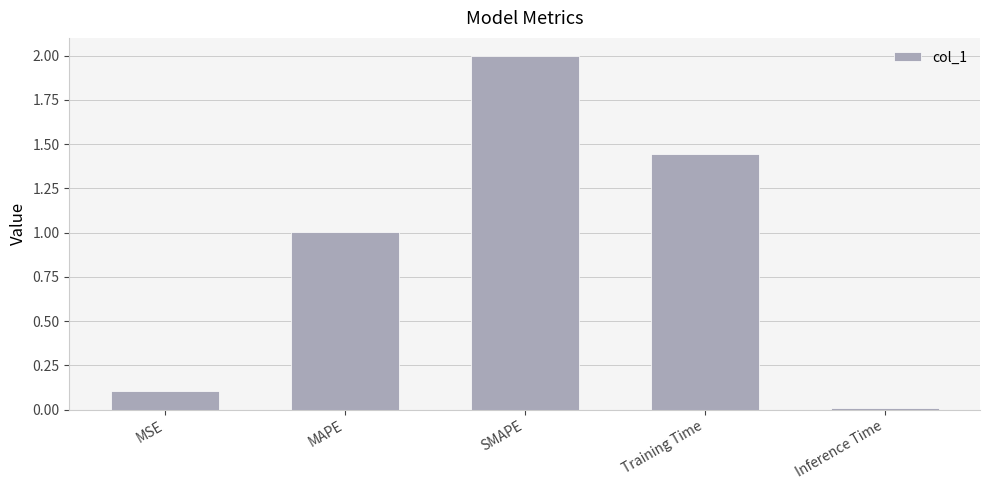

The value at MAPE is 1.0. True or false?

True